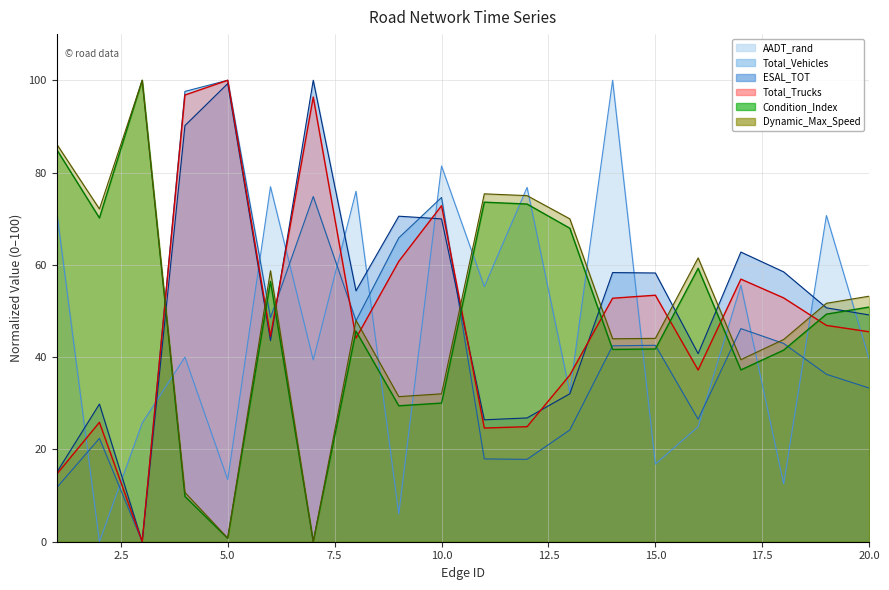

True or false: Condition_Index has more than 2 interior local peaks.

True